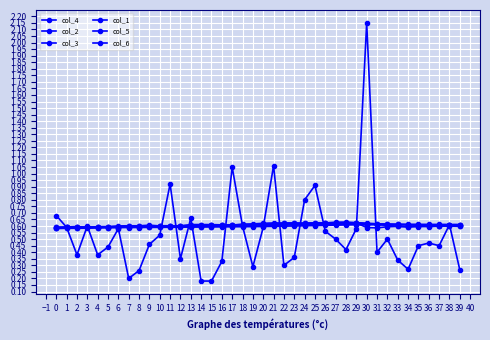

Is this an area chart (filled region under the line)?

No